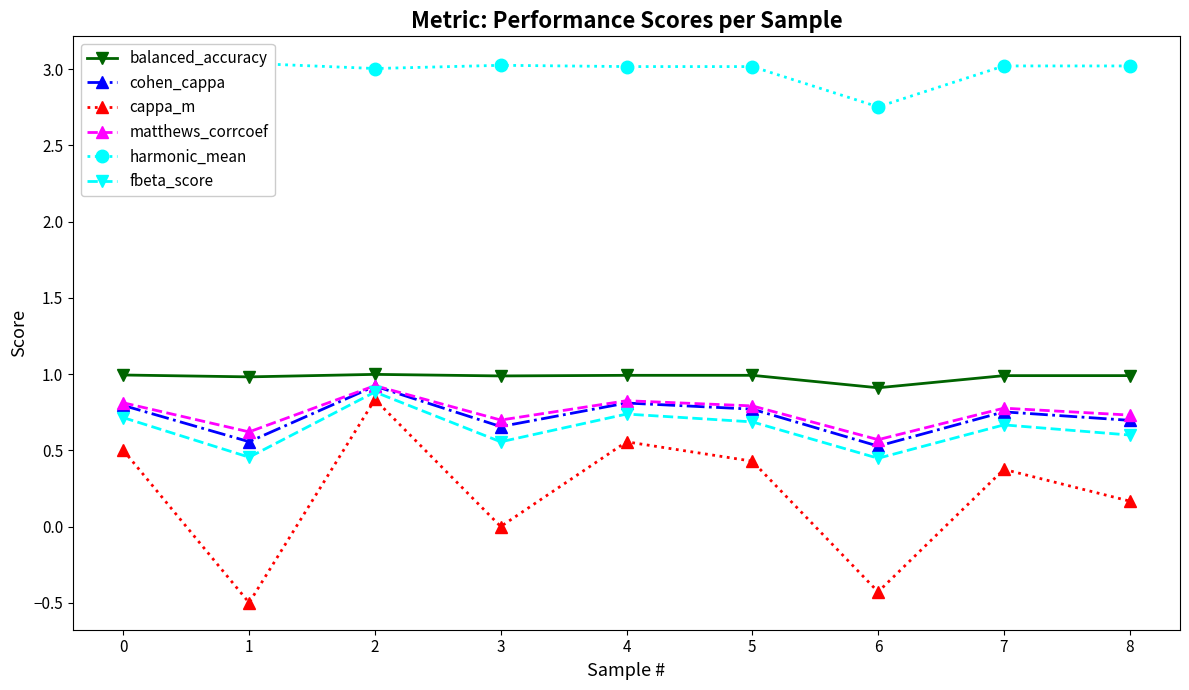

What is the minimum value for matthews_corrcoef?

0.6